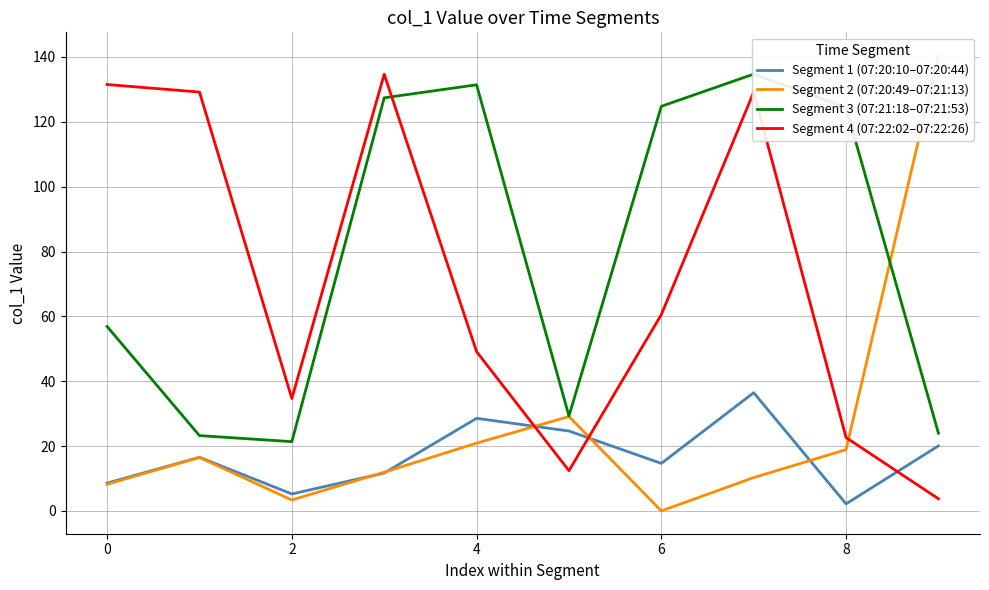

What is the maximum value for Segment 4 (07:22:02–07:22:26)?

134.7